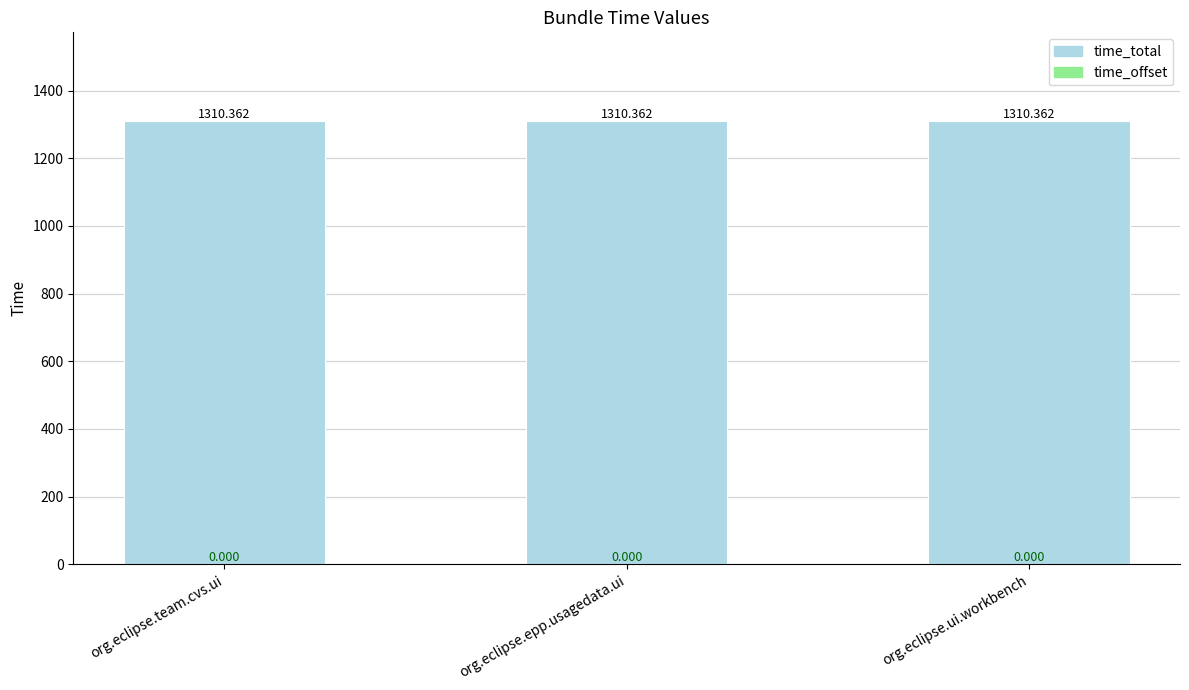

Where is time_offset nearest to the value 0?

org.eclipse.team.cvs.ui